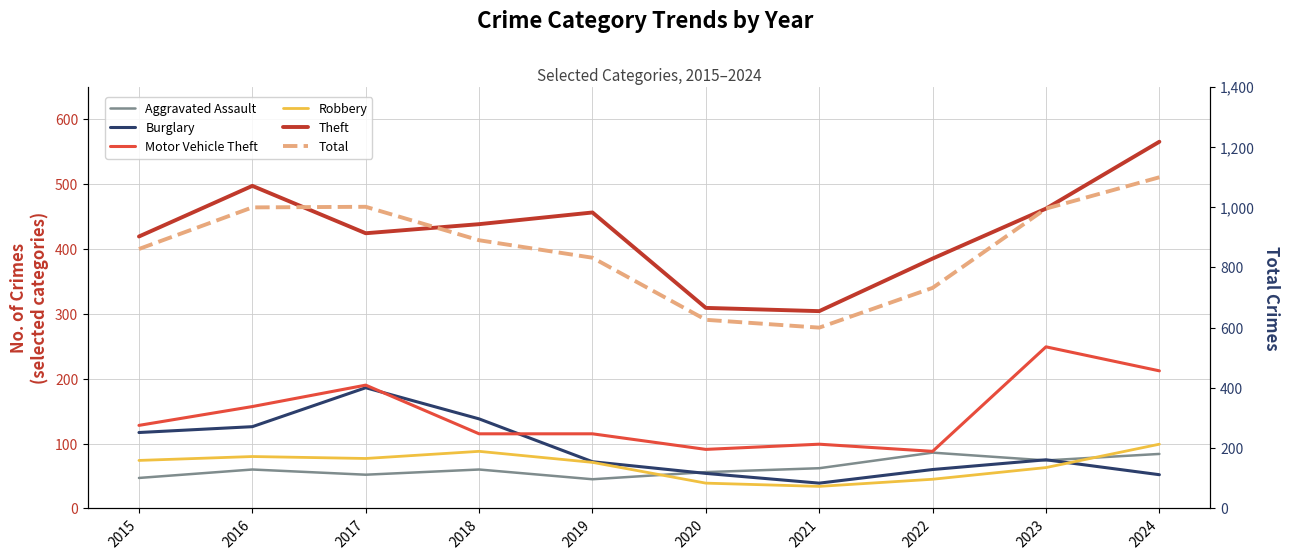

How many lines are shown in the chart?

6